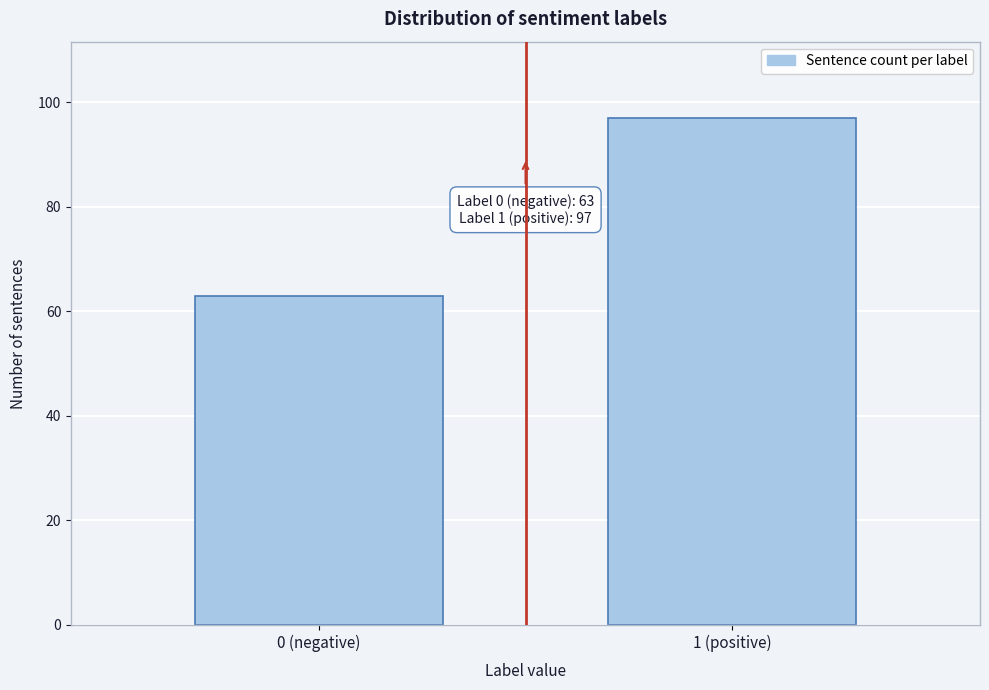

Reading right to left, what are all the values shown in this chart?

1 (positive)=97	0 (negative)=63